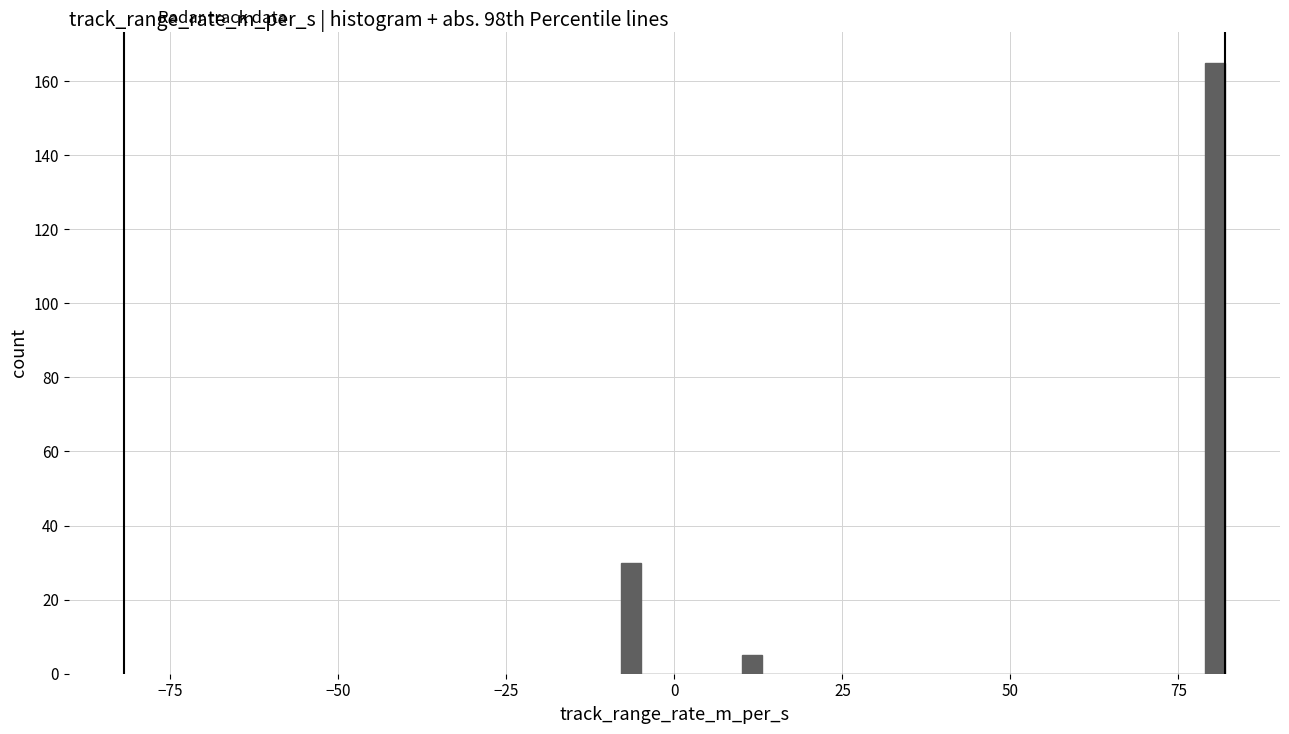

Read against the x-axis, roughly where is the centre of the tallest bar?

80